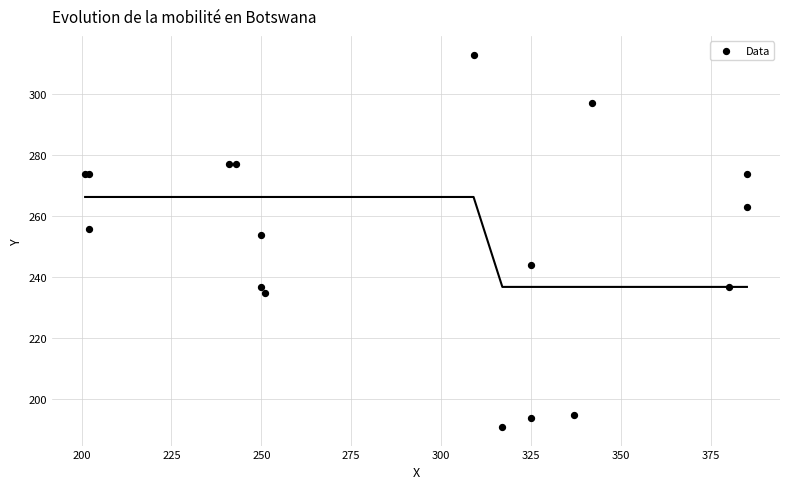

What Y value in the scatter plot is closest to 252?

254